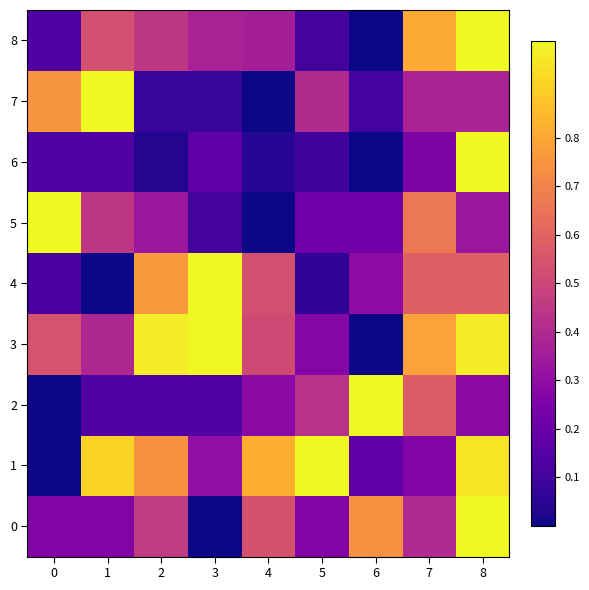

At how many categories does at least one series exceed 0?

9